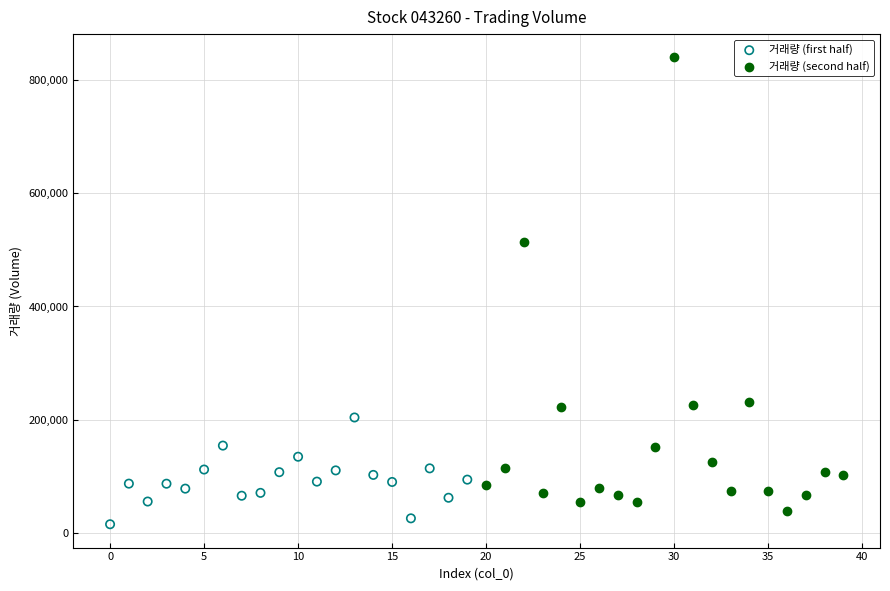

Which series contains the lowest Y value?

거래량 (first half)